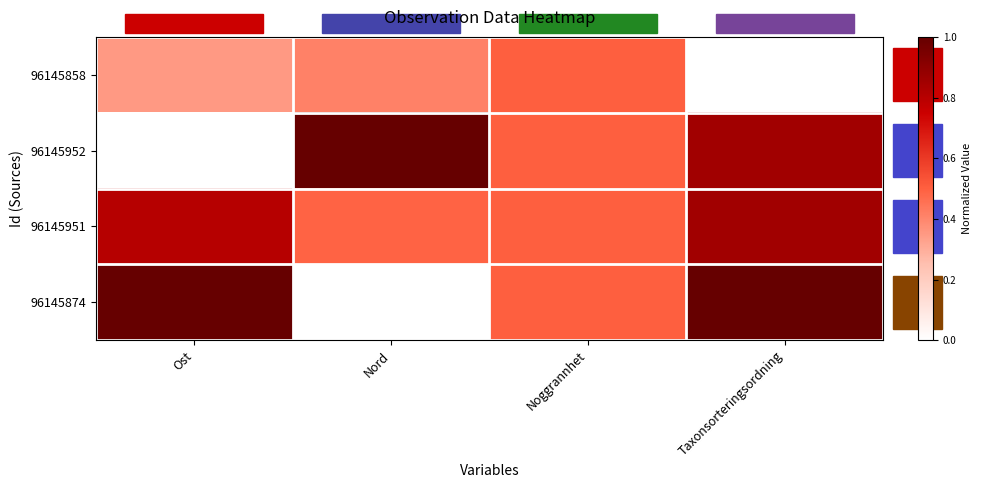

Reading left to right, transcribe all the data shown in this chart.

96145858: Ost=0.4	Nord=0.4	Noggrannhet=0.5	Taxonsorteringsordning=0.0
96145952: Ost=0.0	Nord=1.0	Noggrannhet=0.5	Taxonsorteringsordning=0.9
96145951: Ost=0.8	Nord=0.5	Noggrannhet=0.5	Taxonsorteringsordning=0.9
96145874: Ost=1.0	Nord=0.0	Noggrannhet=0.5	Taxonsorteringsordning=1.0